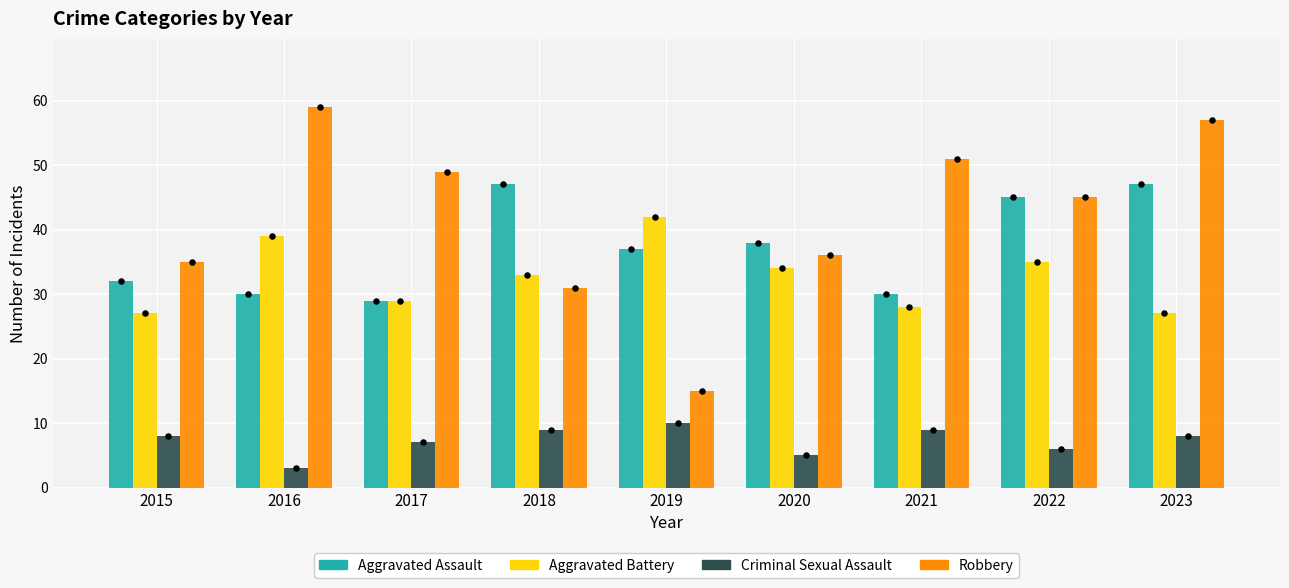

Which series has the largest total across all categories?

Robbery